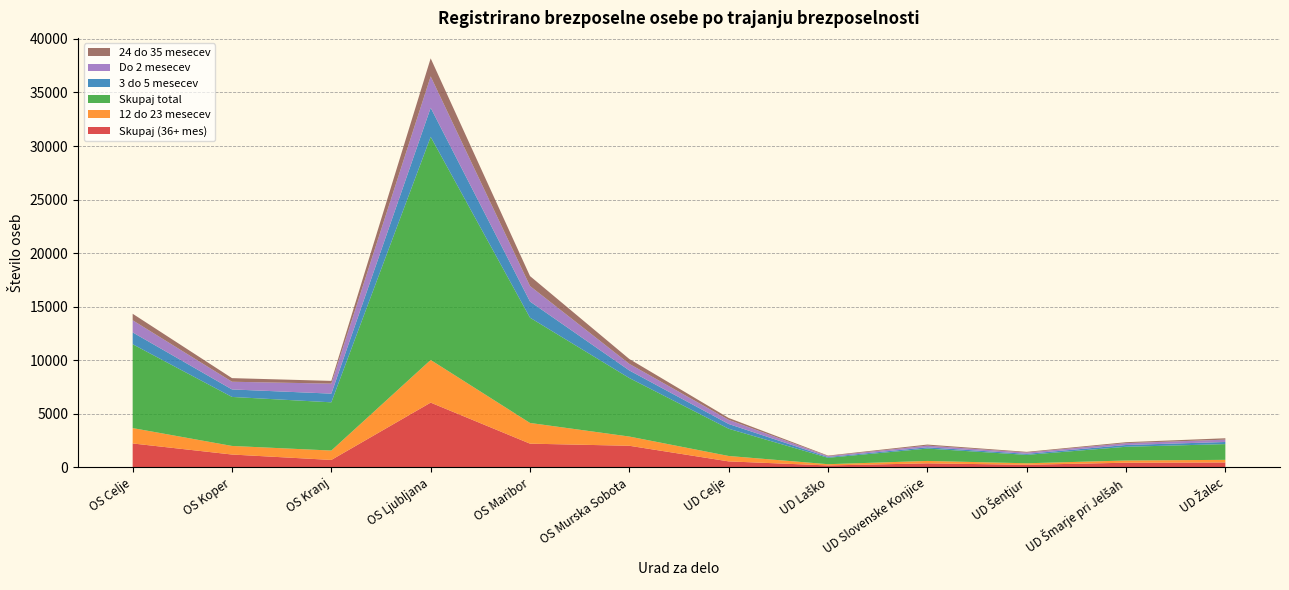

Reading left to right, list all the values displayed in this chart.

Skupaj (36+ mes): 2229	1196	690	6042	2211	2013	555	176	372	238	431	457
12 do 23 mesecev: 1436	801	877	3984	1933	861	505	117	225	141	206	242
Skupaj total: 7829	4576	4503	20832	9828	5462	2542	597	1154	783	1283	1470
3 do 5 mesecev: 1105	701	812	2714	1510	710	446	76	120	100	165	198
Do 2 mesecev: 1134	717	934	2931	1447	614	386	81	157	116	175	219
24 do 35 mesecev: 606	338	256	1685	929	452	175	50	98	68	87	128